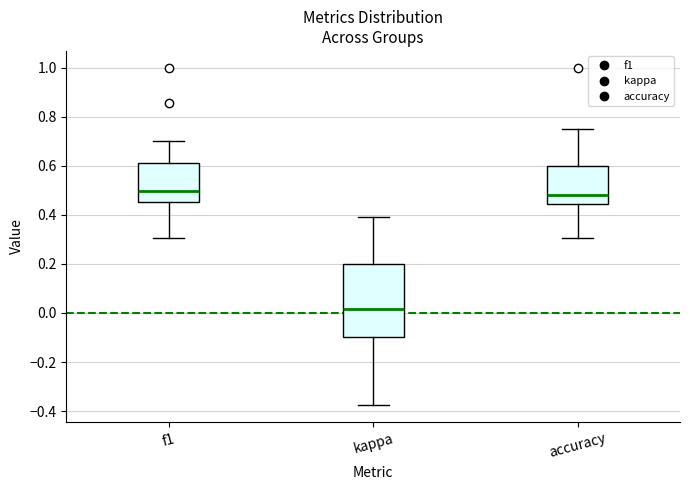

Comparing the boxes themselves (not the whiskers), which one is the tallest?

kappa